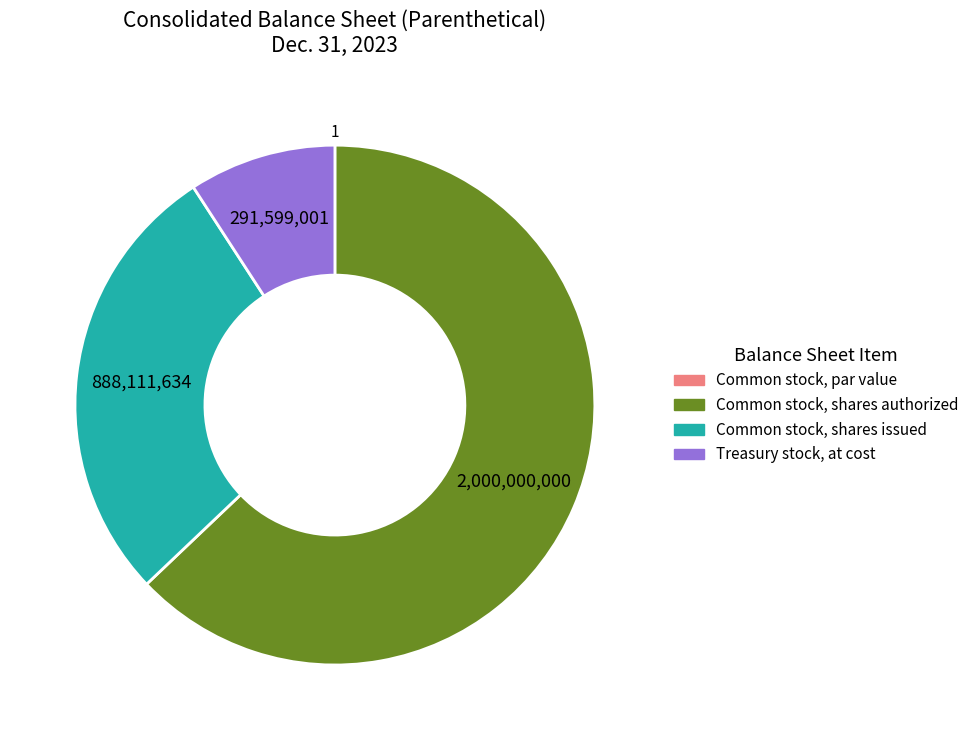

What is the majority slice?

Common stock, shares authorized